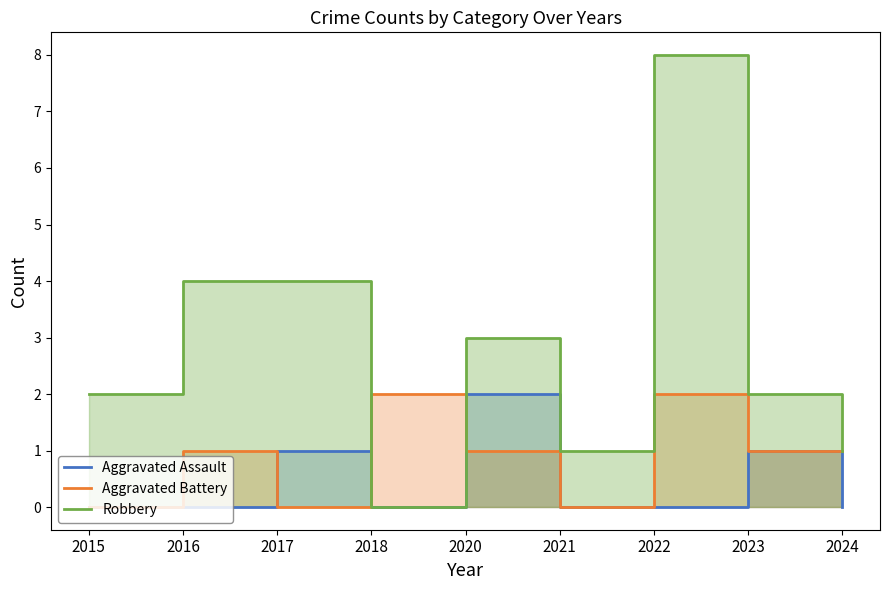

List the series in order of their overall mean, highest first.

Robbery, Aggravated Battery, Aggravated Assault